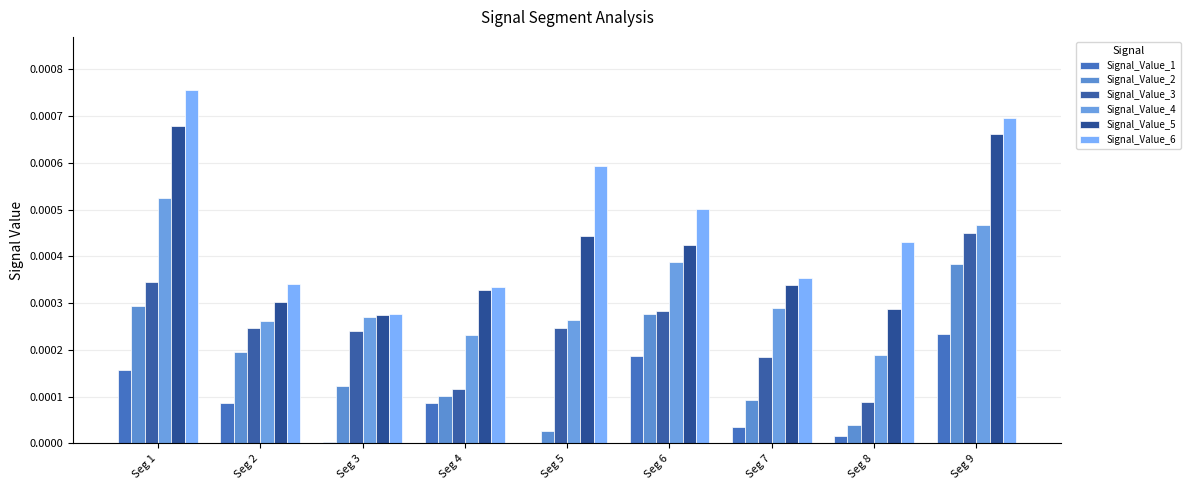

Are the bars horizontal?

No